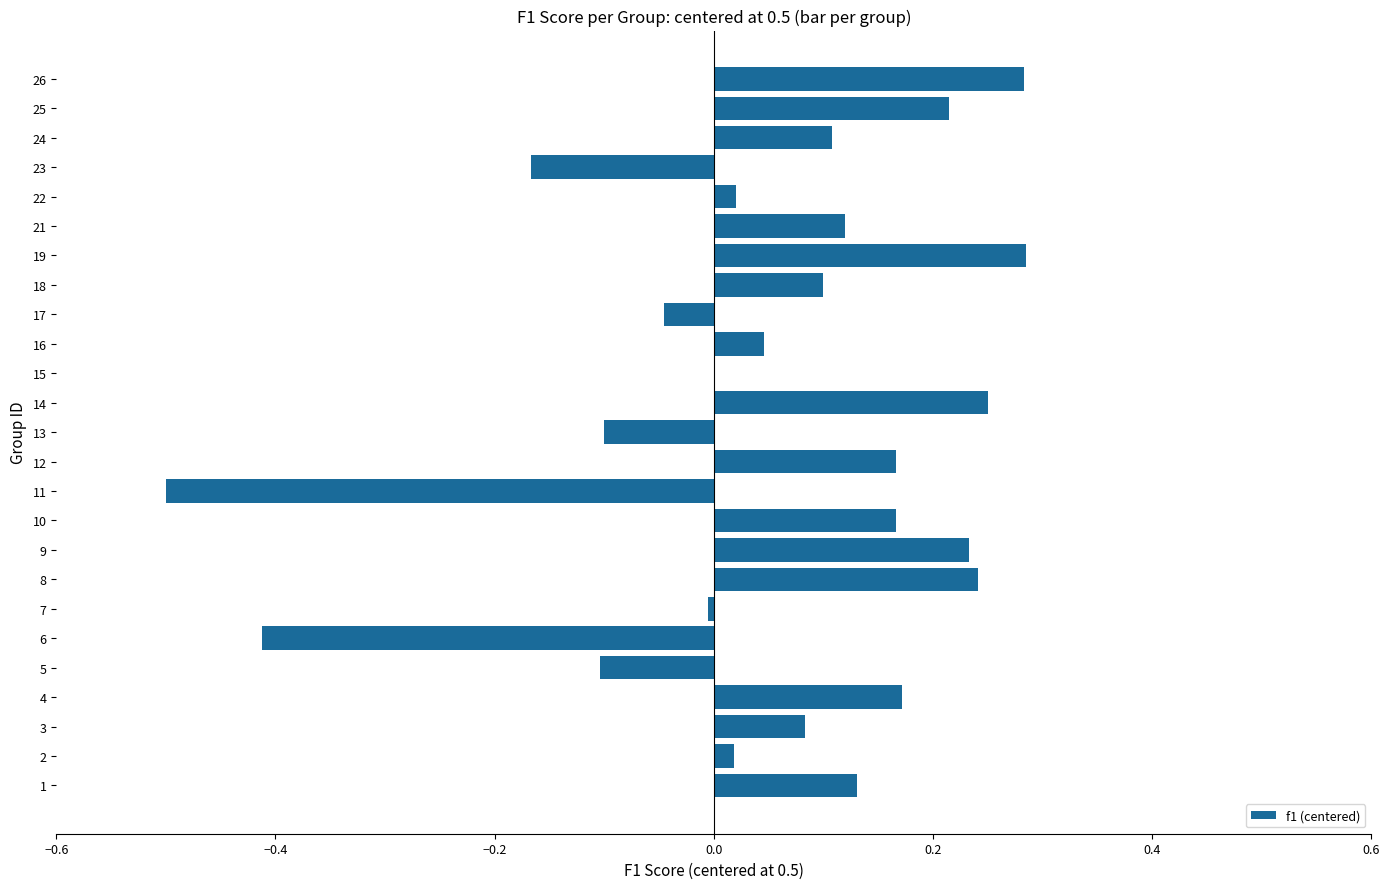

How many categories are shown in the chart?

25